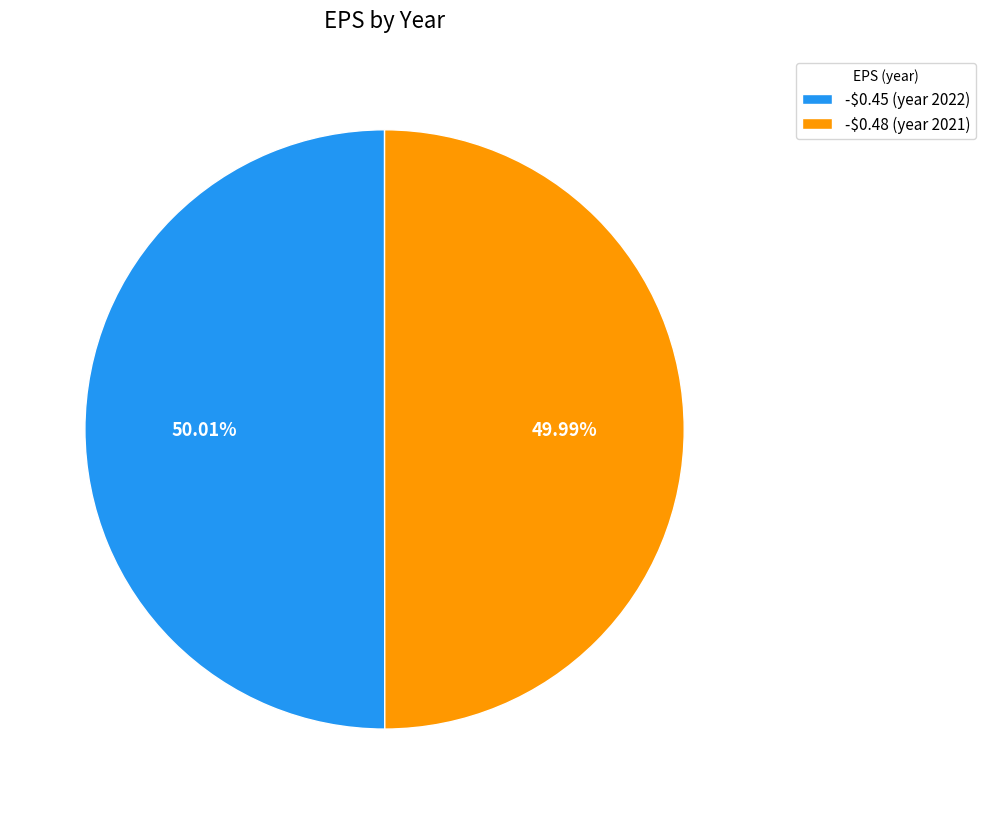

Does any single category account for the majority?

Yes